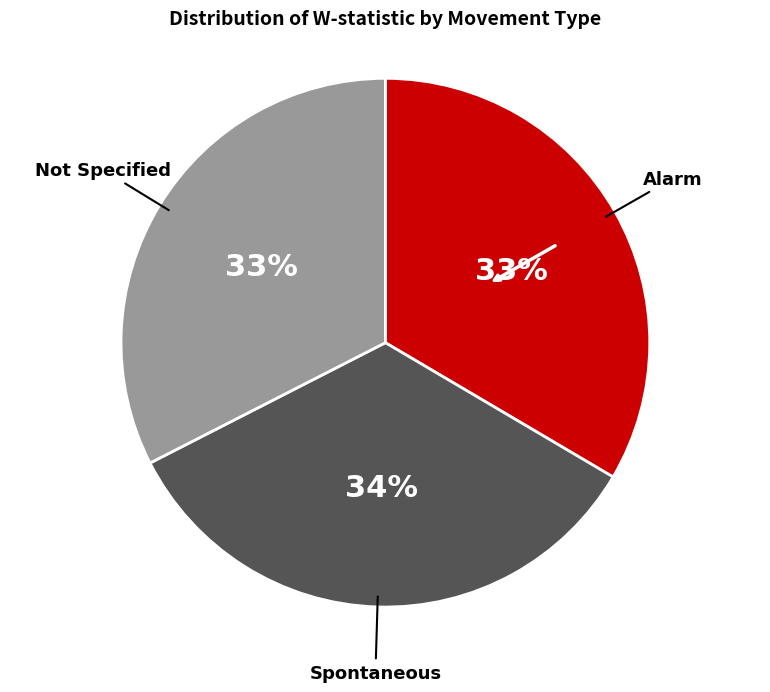

To the nearest percent, what is the difference between the largest and smallest slice percentages?

1%